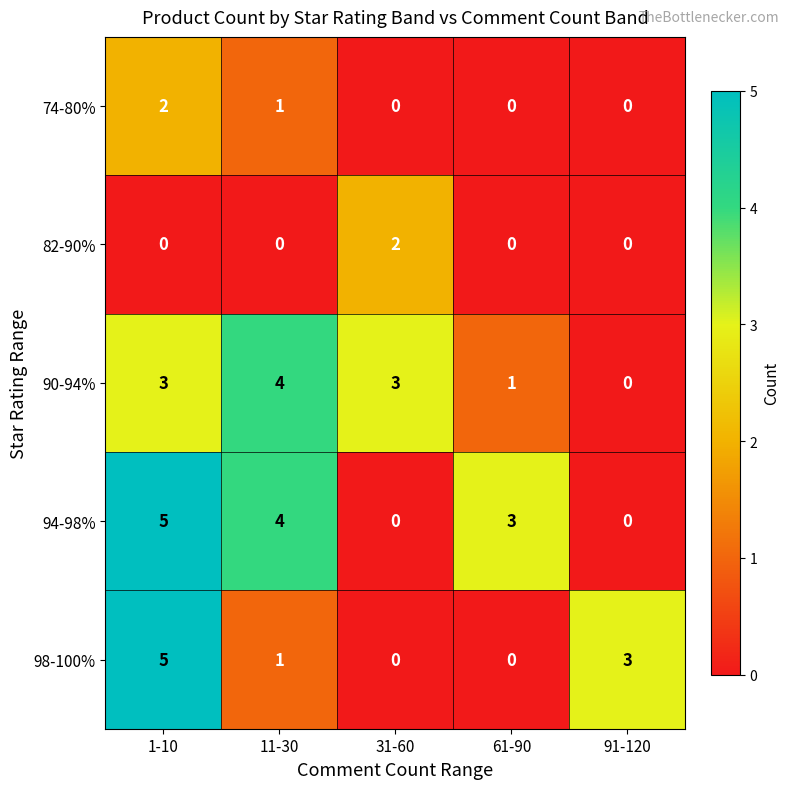

What is the greatest value displayed?

5